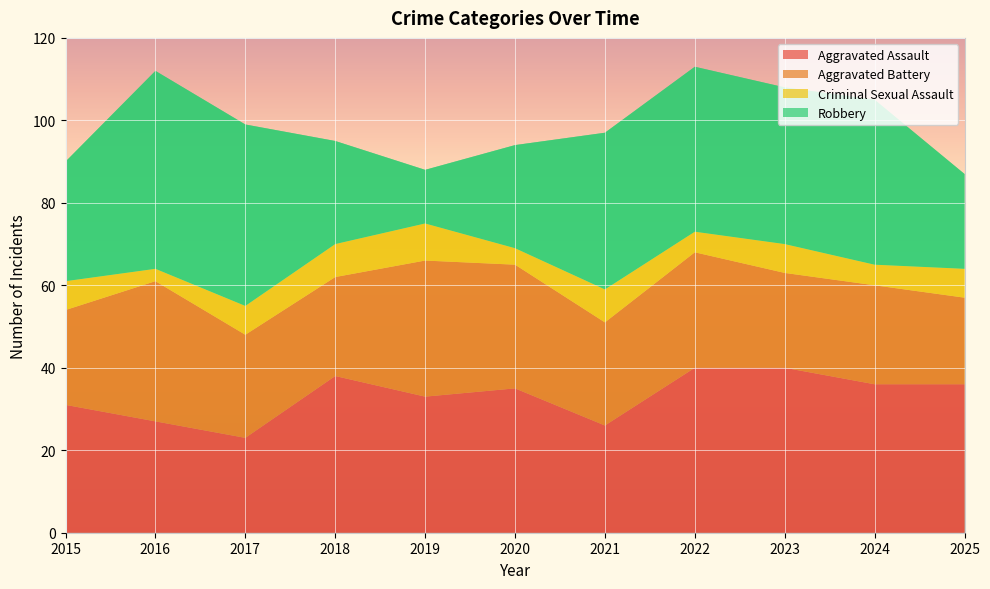

Reading left to right, list all the values displayed in this chart.

Aggravated Assault: 2015=31	2016=27	2017=23	2018=38	2019=33	2020=35	2021=26	2022=40	2023=40	2024=36	2025=36
Aggravated Battery: 2015=23	2016=34	2017=25	2018=24	2019=33	2020=30	2021=25	2022=28	2023=23	2024=24	2025=21
Criminal Sexual Assault: 2015=7	2016=3	2017=7	2018=8	2019=9	2020=4	2021=8	2022=5	2023=7	2024=5	2025=7
Robbery: 2015=29	2016=48	2017=44	2018=25	2019=13	2020=25	2021=38	2022=40	2023=38	2024=40	2025=23